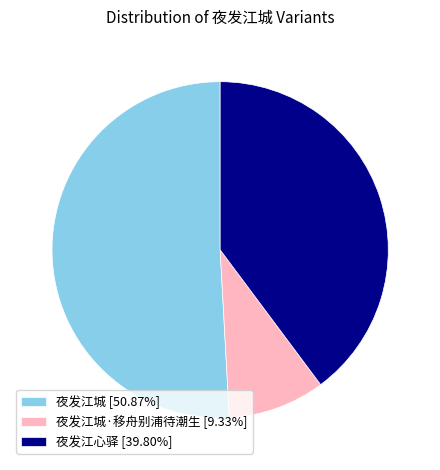

Approximately how many times larger is the value at 夜发江城 [50.87%] compared to 夜发江城·移舟别浦待潮生 [9.33%]?

5.5